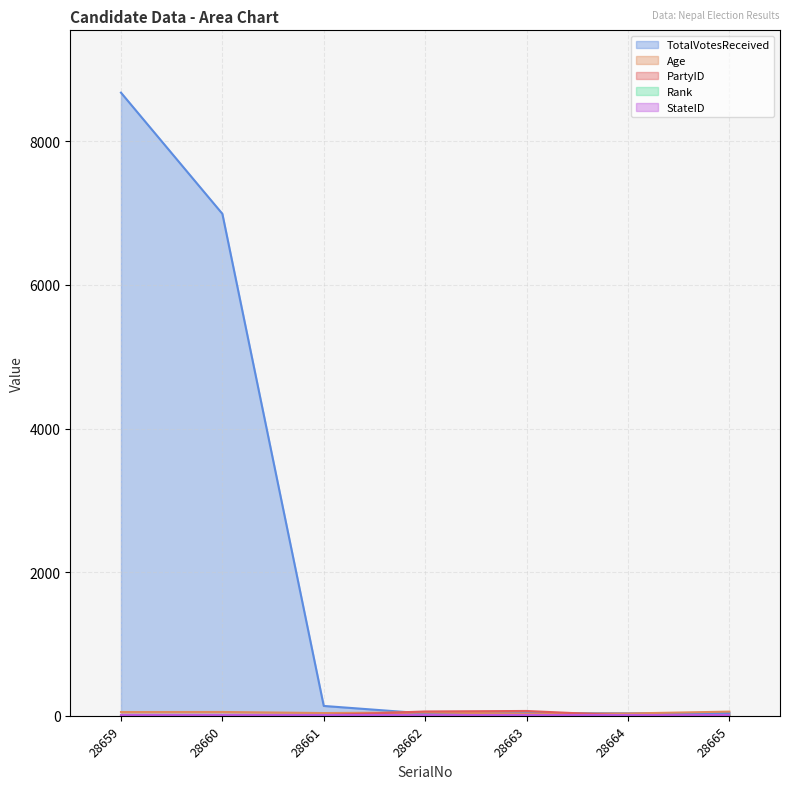

True or false: Rank and Age intersect in this chart.

False